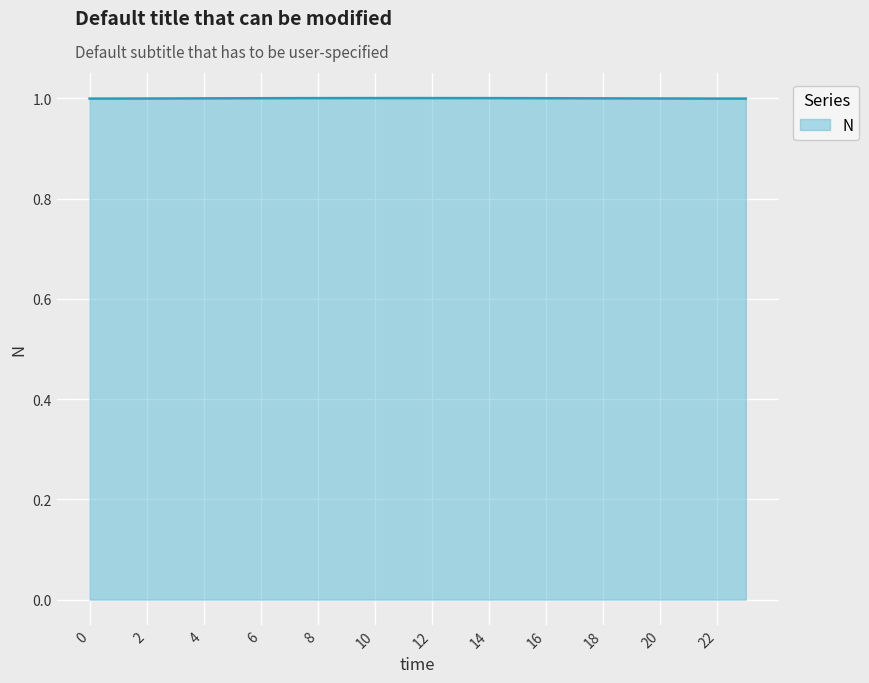

What is the maximum value shown in the chart?

1.0